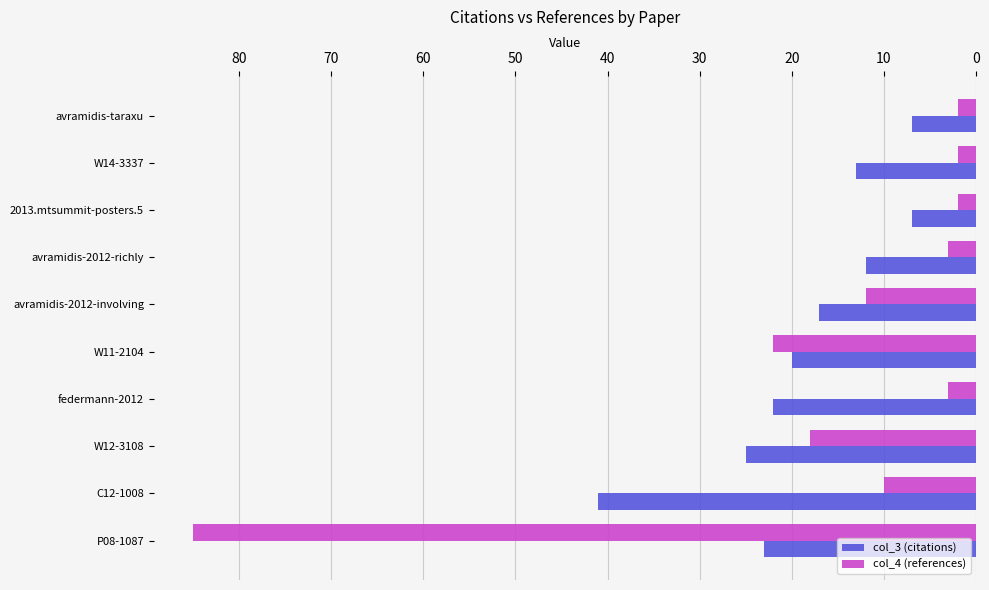

The col_4 (references) series shows 2 at avramidis-taraxu. True or false?

True